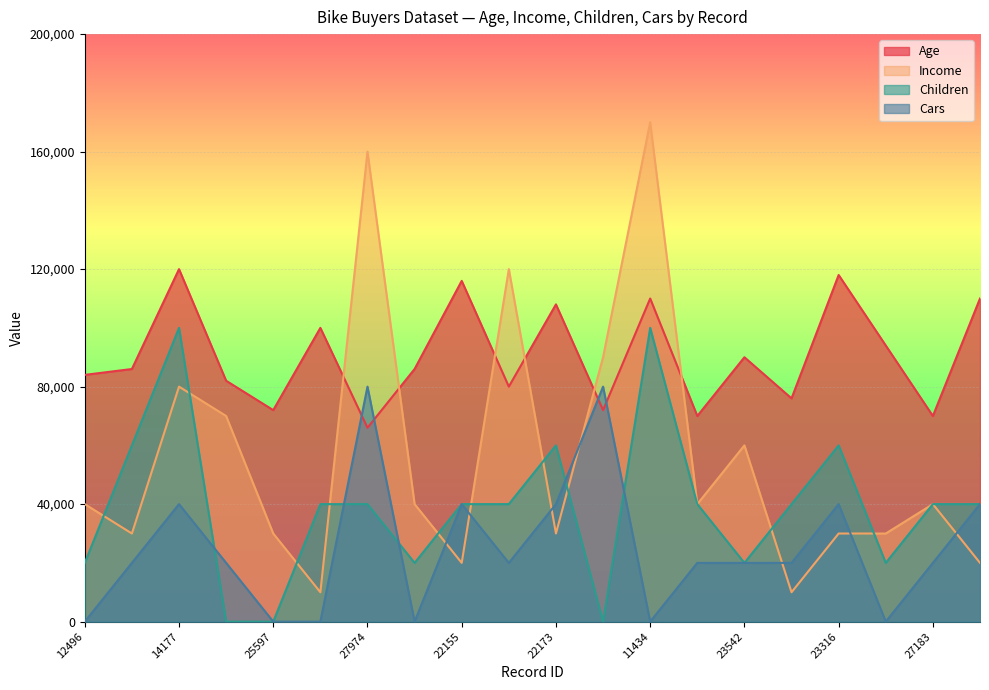

The value of Children at 22173 is 60000. True or false?

True